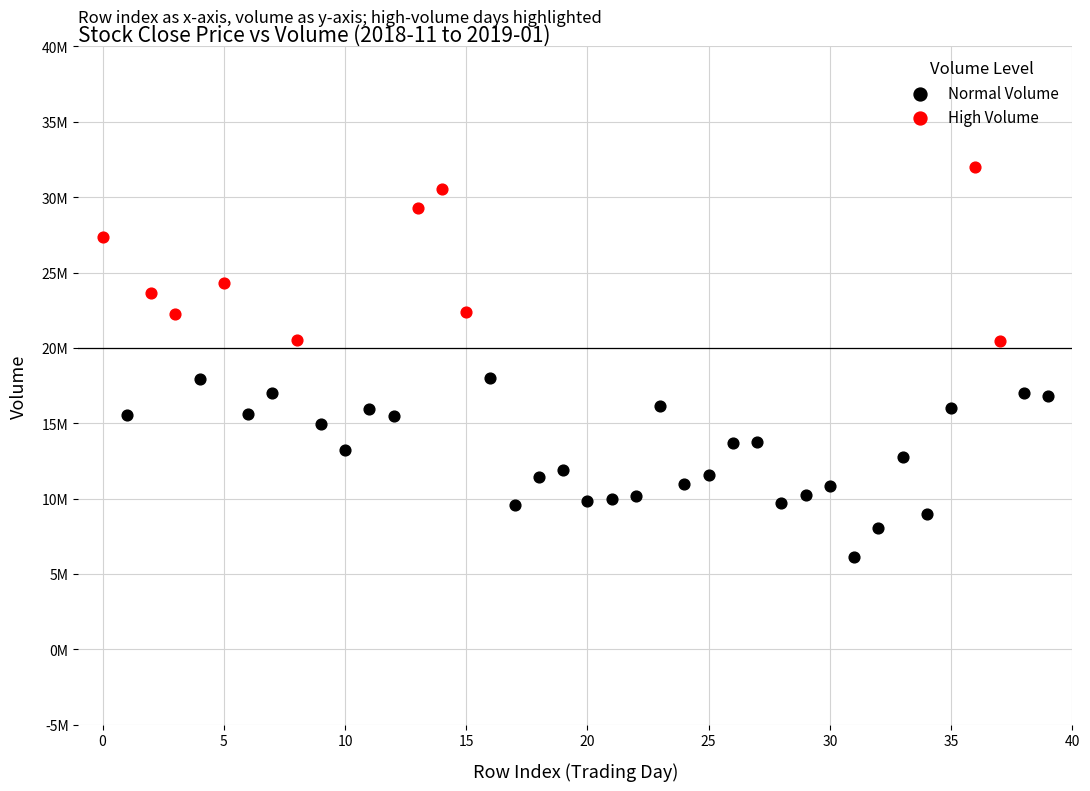

Which series contains the lowest Y value?

Normal Volume